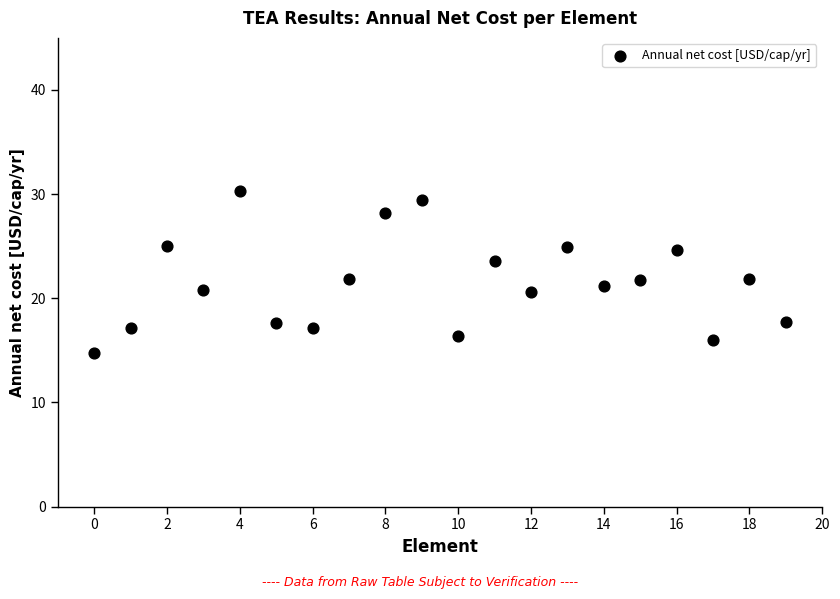

What is the range of Y values (max minus min)?

15.5